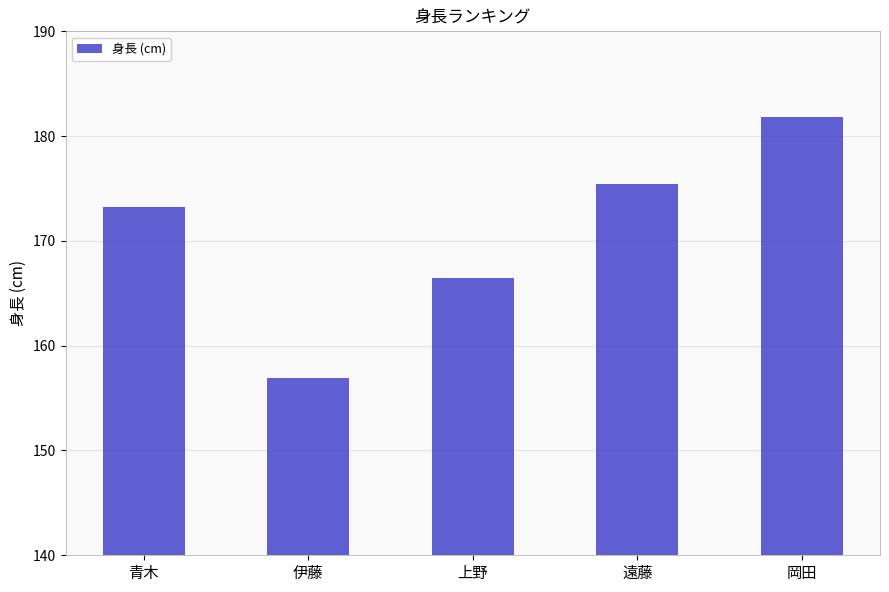

Reading left to right, list all the values displayed in this chart.

青木=173.2	伊藤=156.9	上野=166.5	遠藤=175.4	岡田=181.8